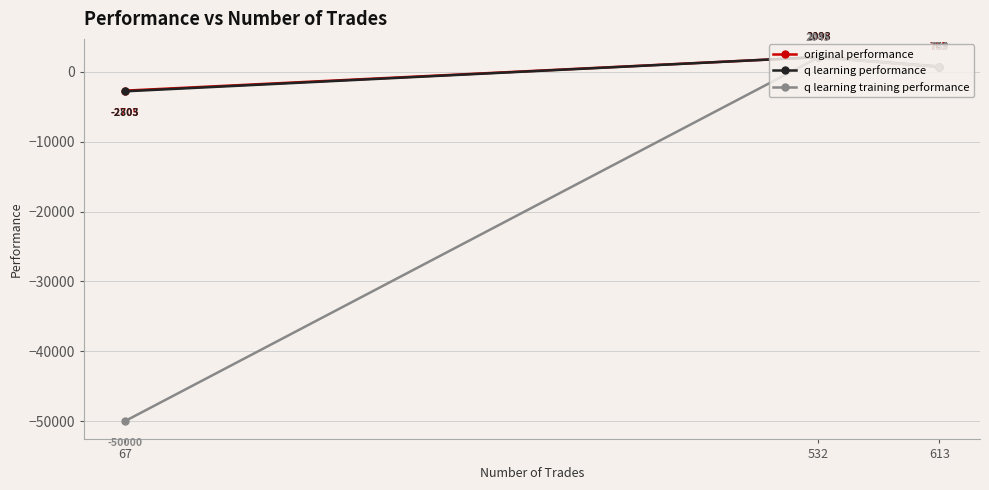

At which label does q learning training performance reach its peak?

532